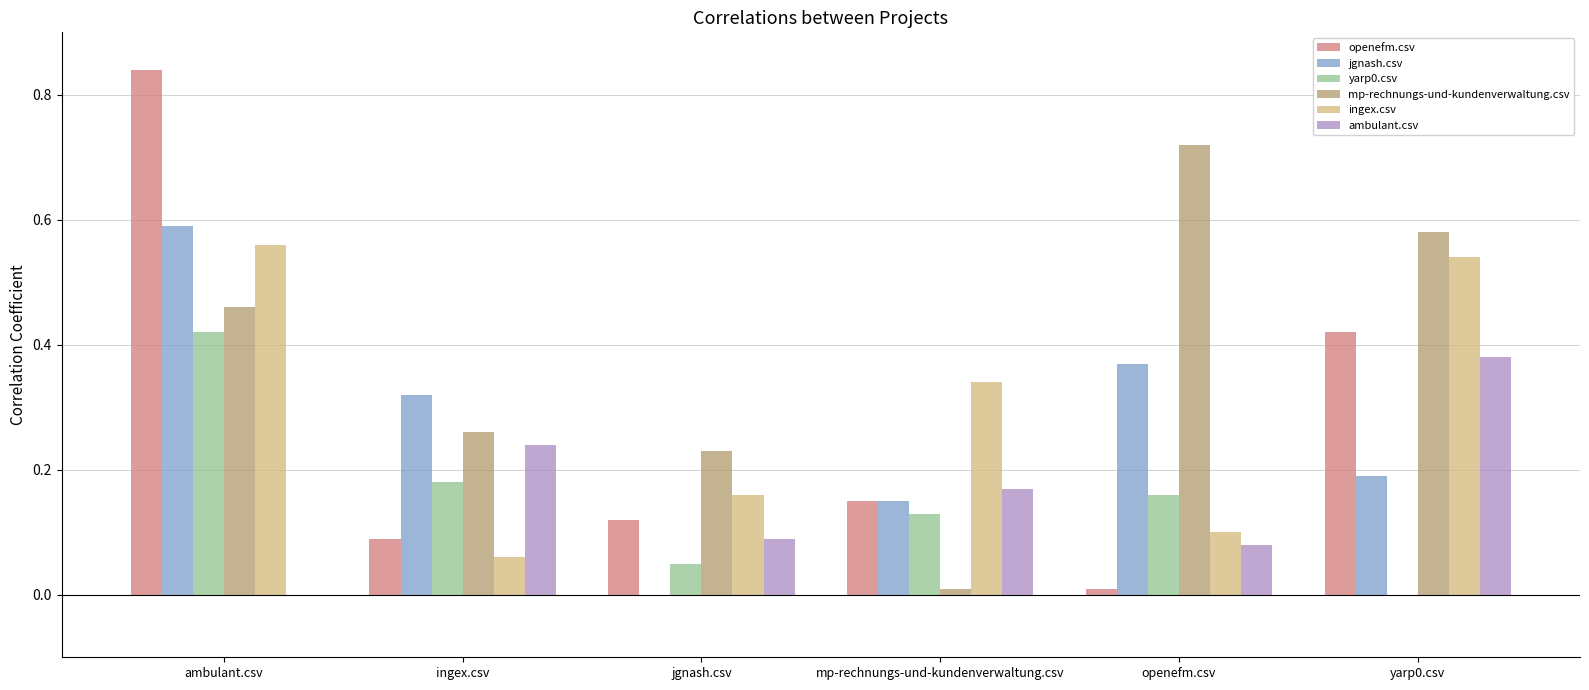

True or false: yarp0.csv has a value of 0.2 at mp-rechnungs-und-kundenverwaltung.csv.

False